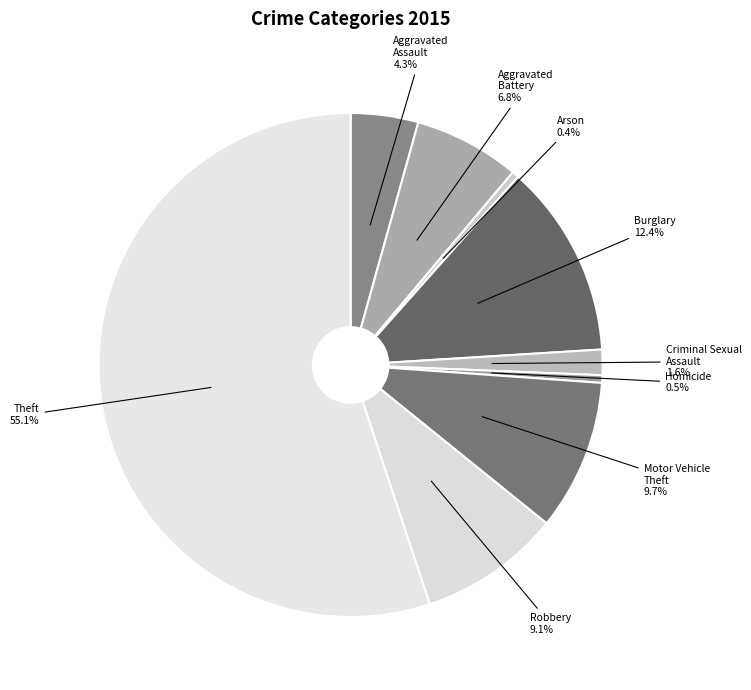

Which has a higher value, Arson or Aggravated Assault?

Aggravated Assault